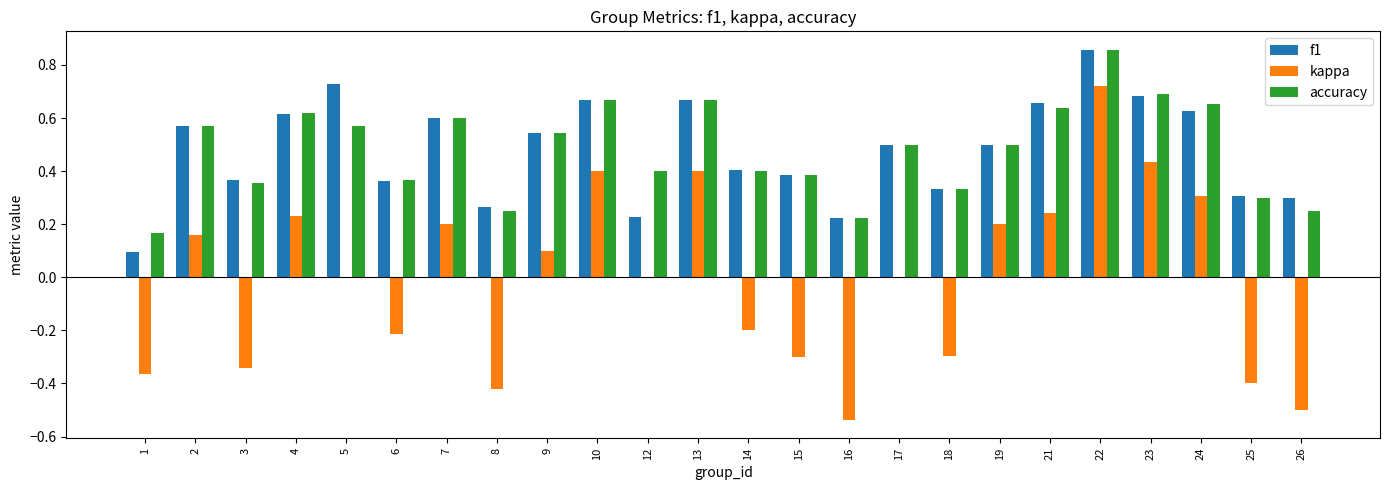

Which category has the highest value in the kappa series?

22